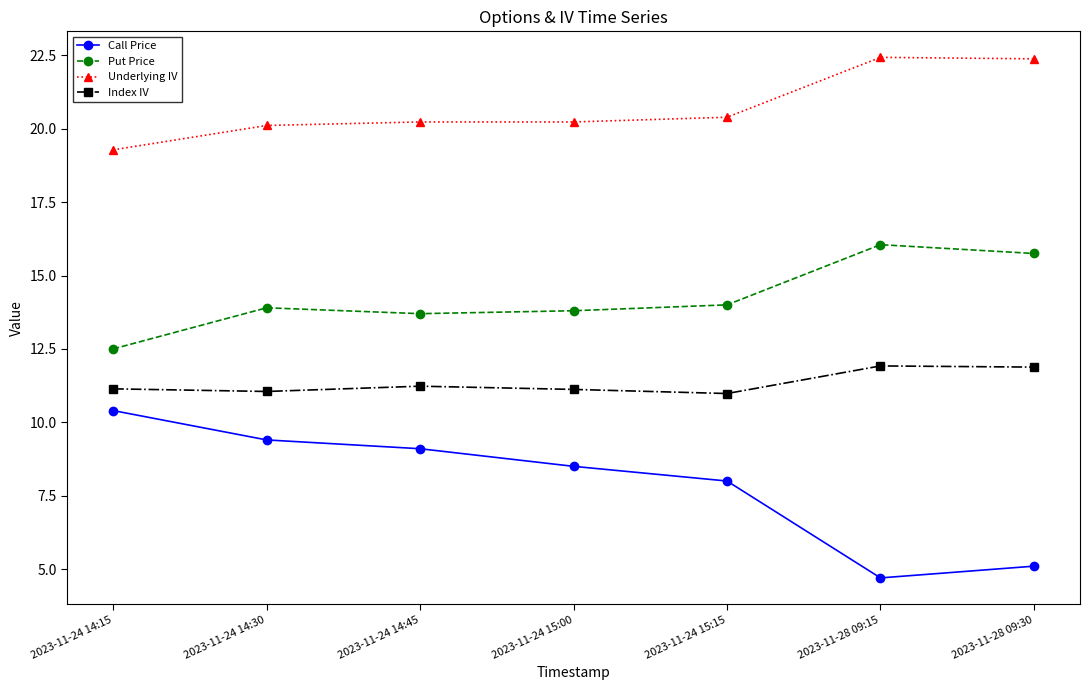

What is the total value across all series at 2023-11-24 14:30?

54.5